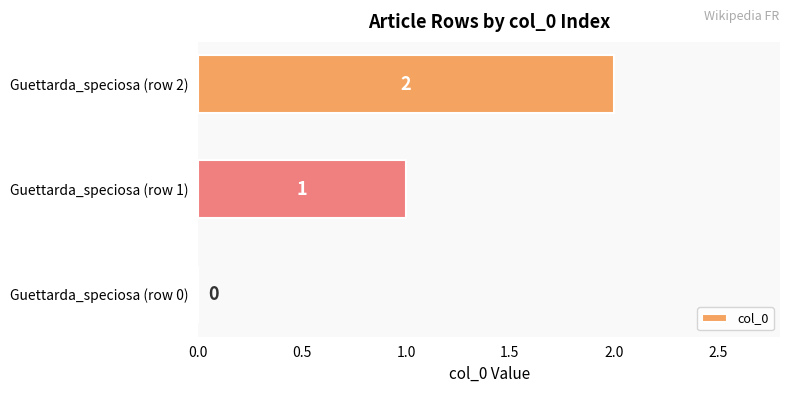

True or false: the data shows 1 at Guettarda_speciosa (row 2).

False